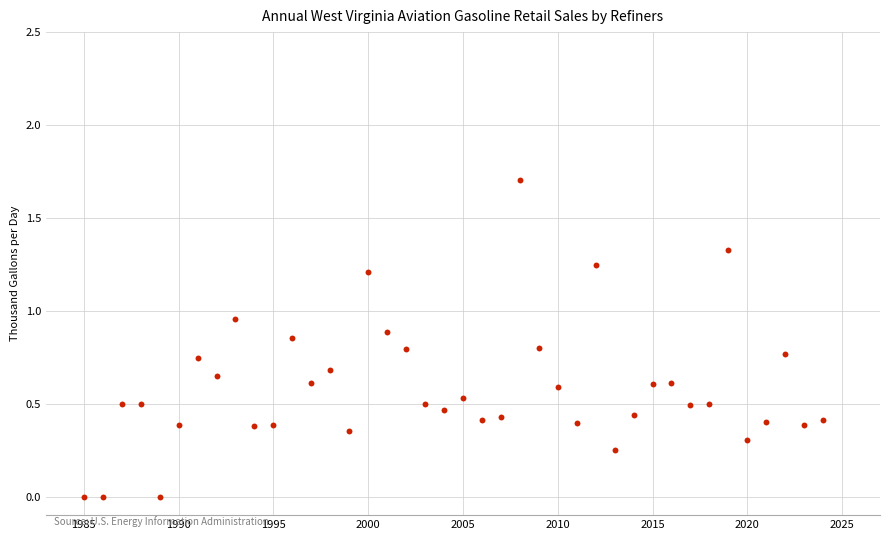

What is the range of Y values (max minus min)?

1.7